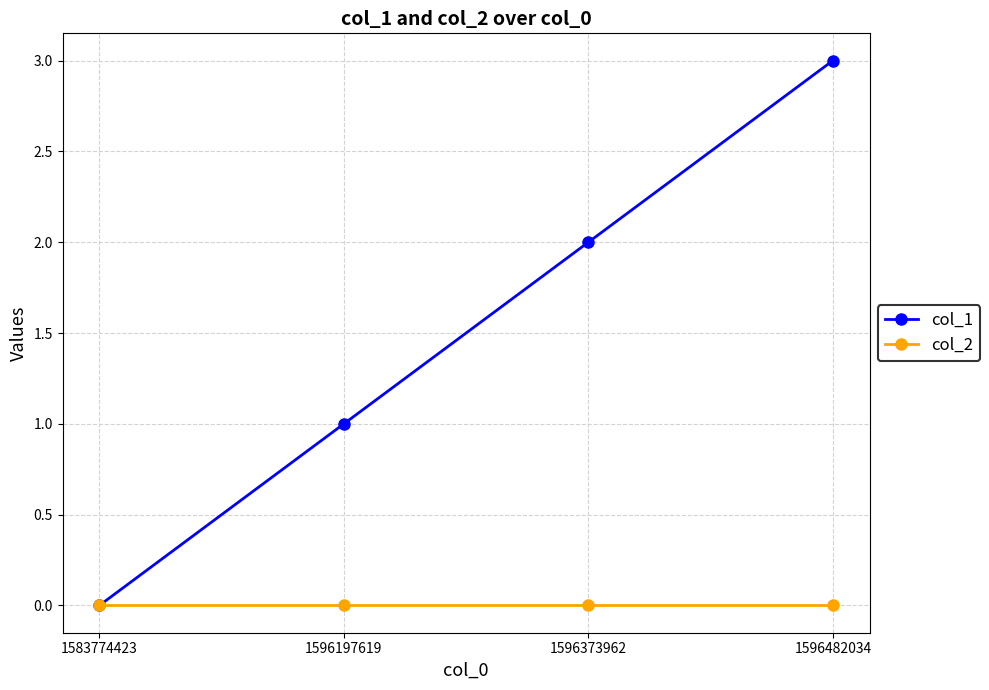

At which label is col_1 closest to 1?

1596197619